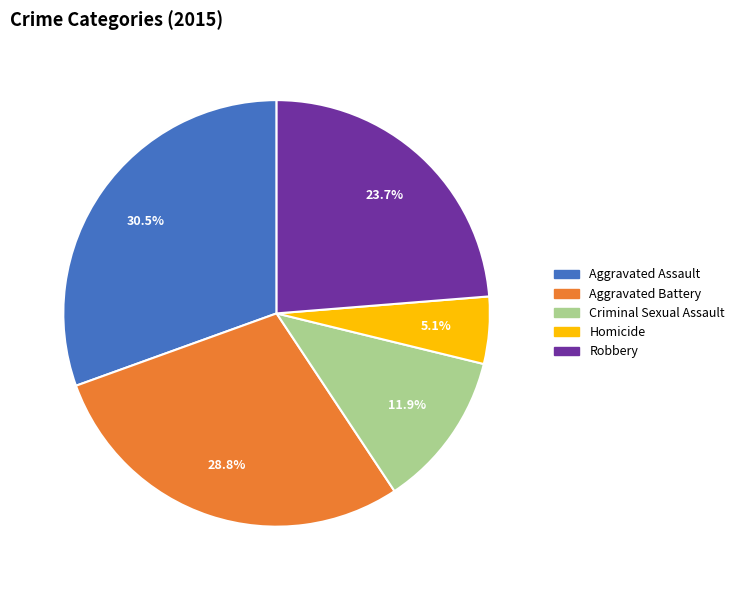

Is the sum of Homicide and Robbery greater than half?

No